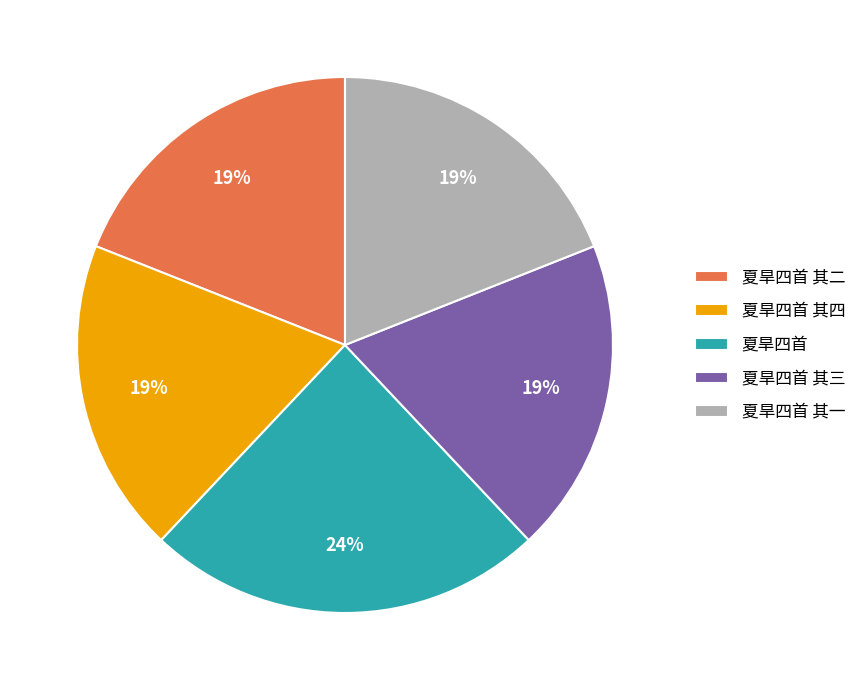

To the nearest percent, what portion does 夏旱四首 其四 represent?

19%